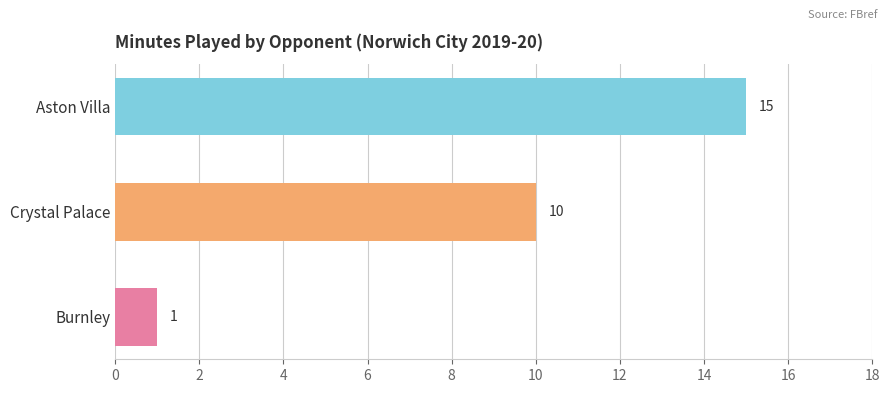

Where is the data nearest to the value 8?

Crystal Palace